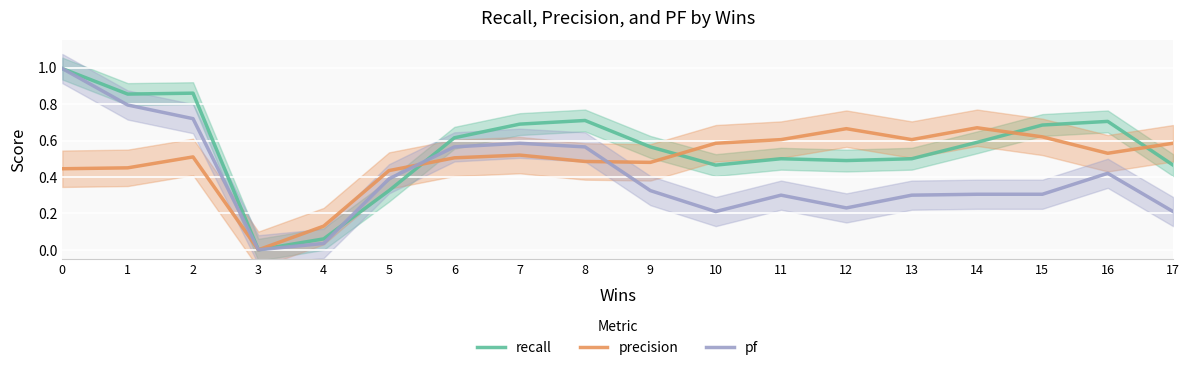

What is the sum of all precision values?

8.8